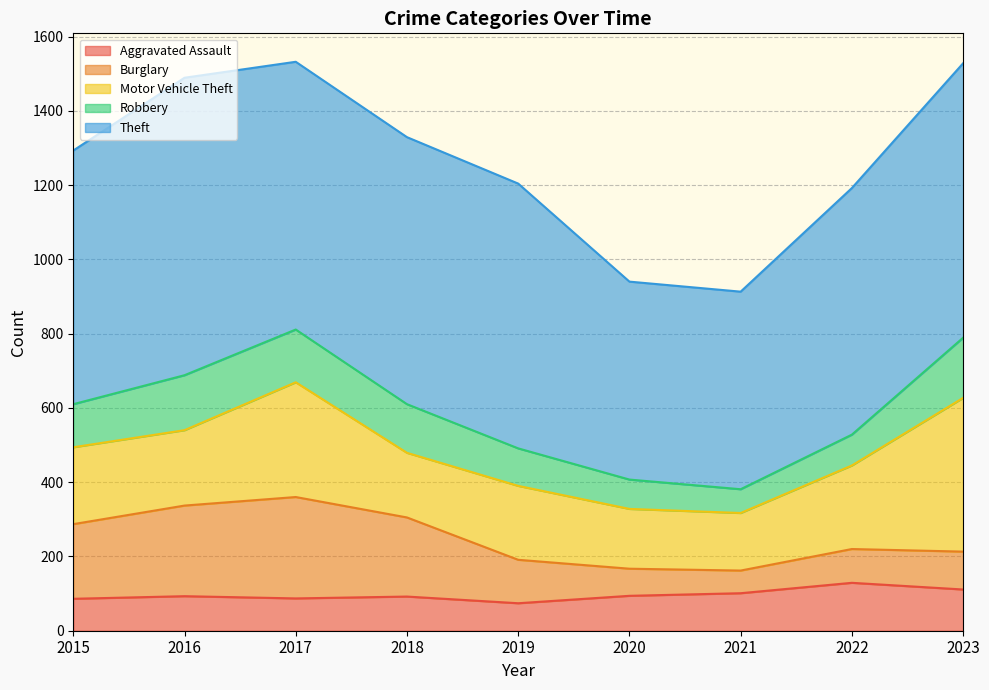

What is the highest value of the Aggravated Assault series?

129